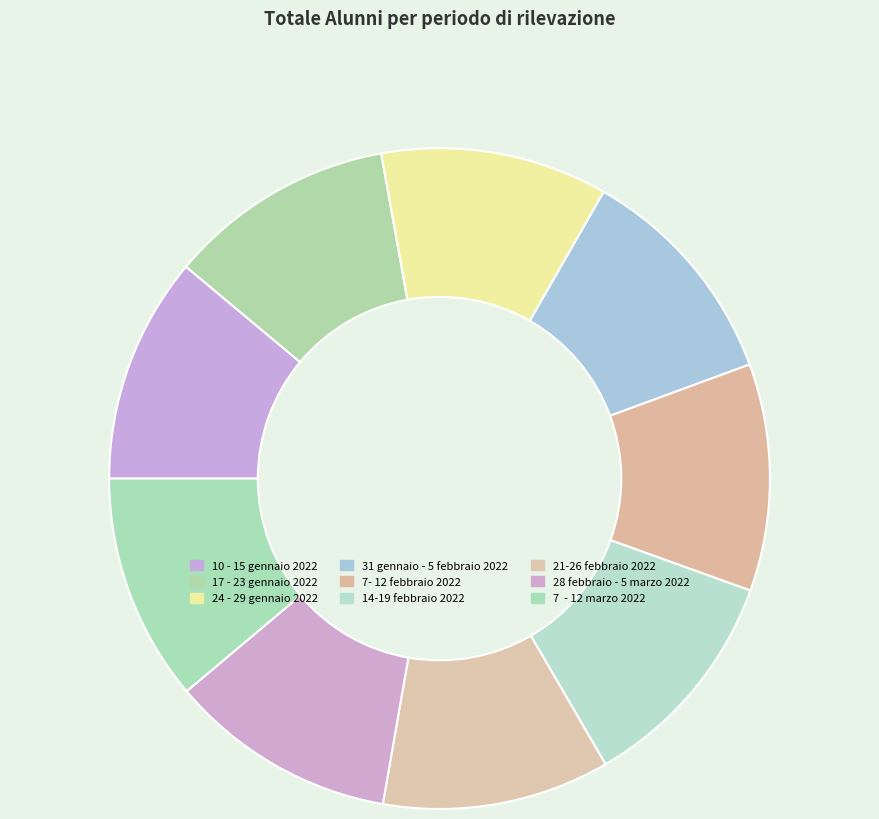

Rank the categories by value from lowest to highest.

10 - 15 gennaio 2022, 17 - 23 gennaio 2022, 24 - 29 gennaio 2022, 31 gennaio - 5 febbraio 2022, 7- 12 febbraio 2022, 14-19 febbraio 2022, 21-26 febbraio 2022, 28 febbraio - 5 marzo 2022, 7  - 12 marzo 2022